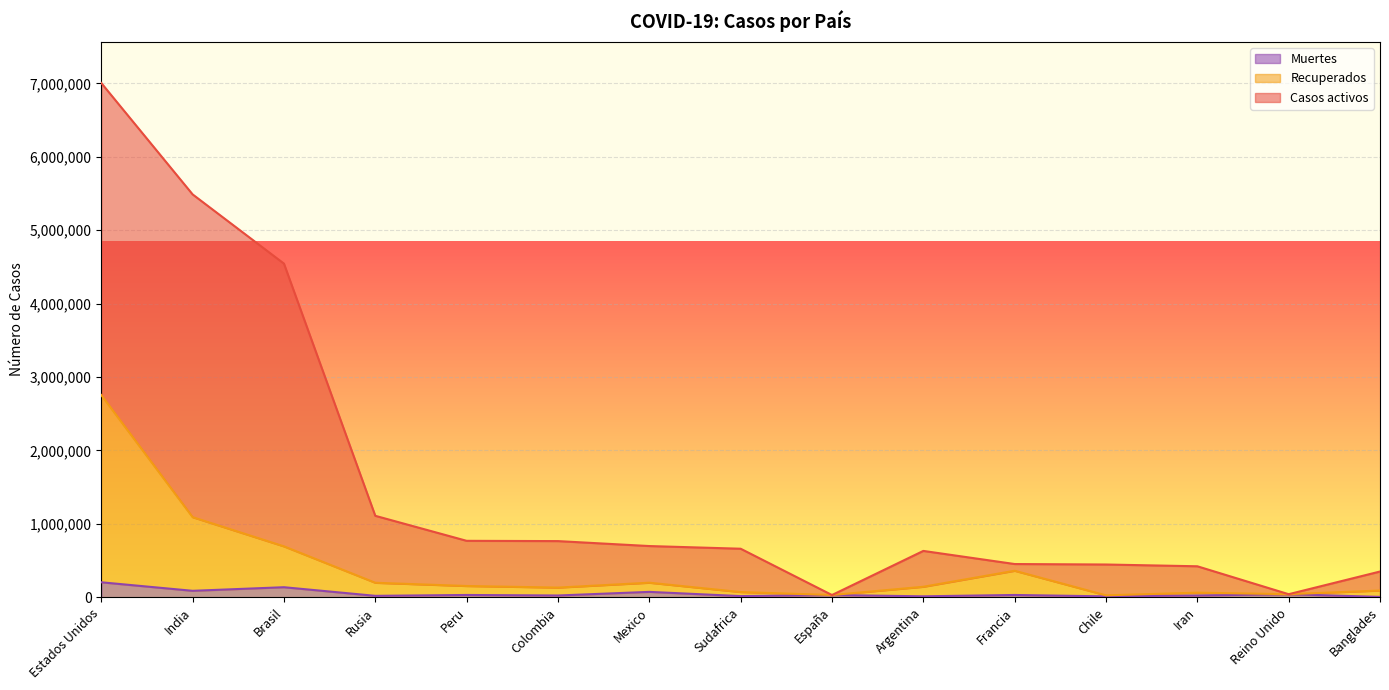

Read the Muertes value at España, to the nearest 10.

30500